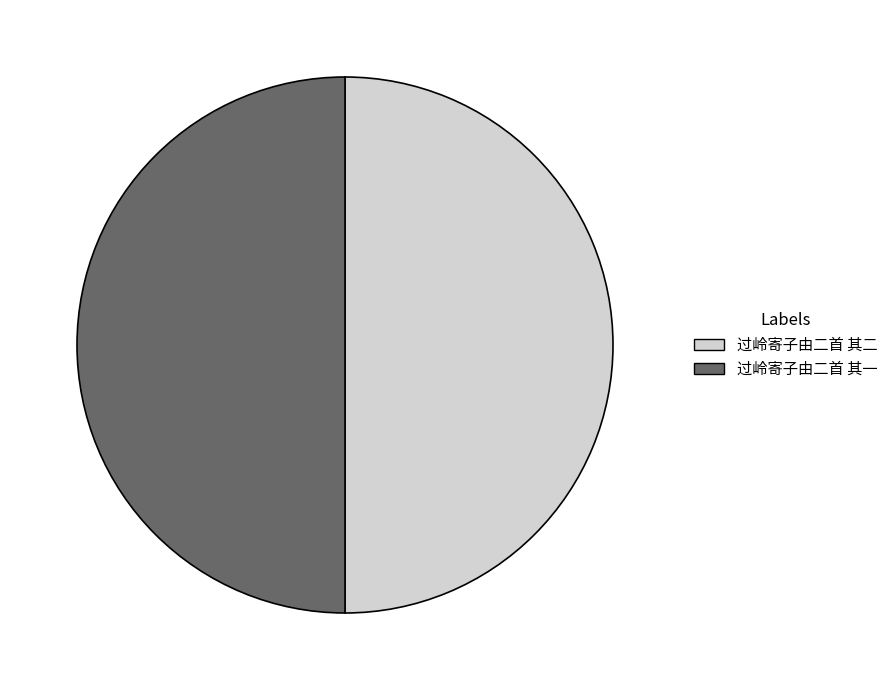

Is the sum of 过岭寄子由二首 其二 and 过岭寄子由二首 其一 greater than half?

Yes